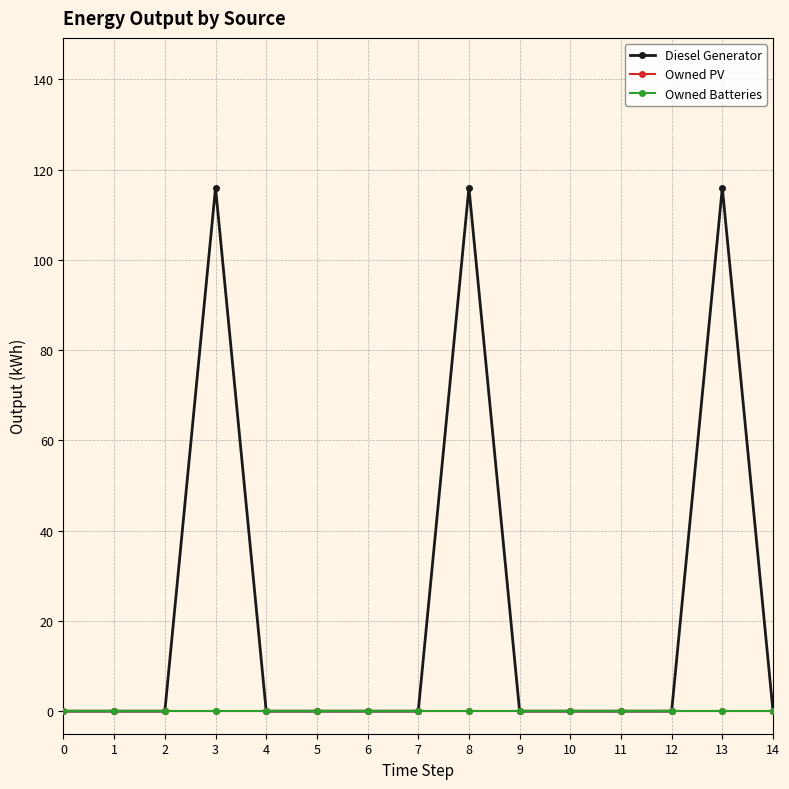

At 1, list the series in order from largest to smallest.

Diesel Generator, Owned PV, Owned Batteries